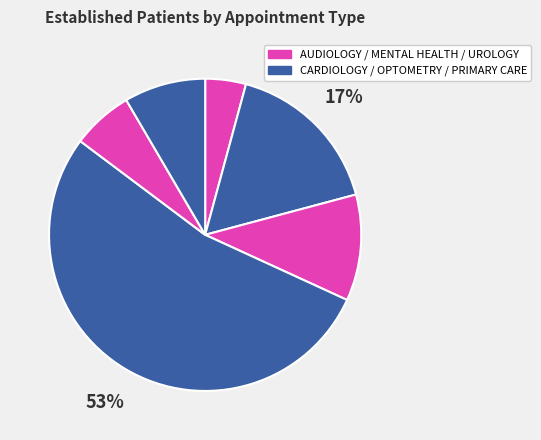

How many segments does this pie chart have?

6